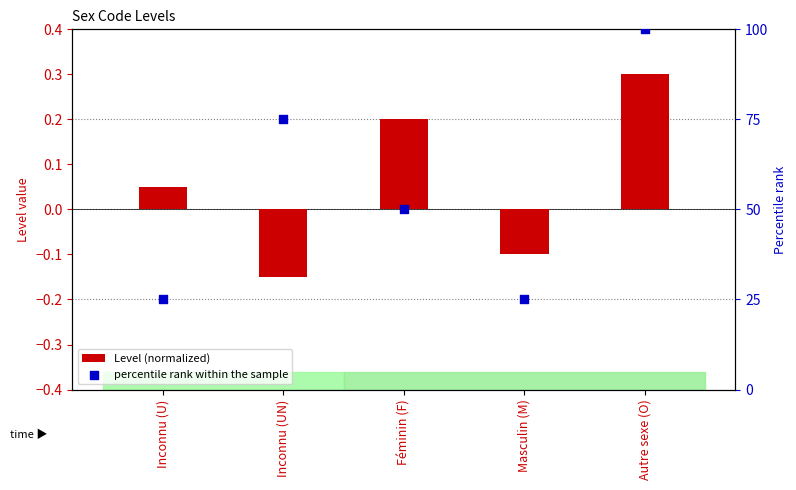

Which series has the widest spread of Y values?

percentile rank within the sample